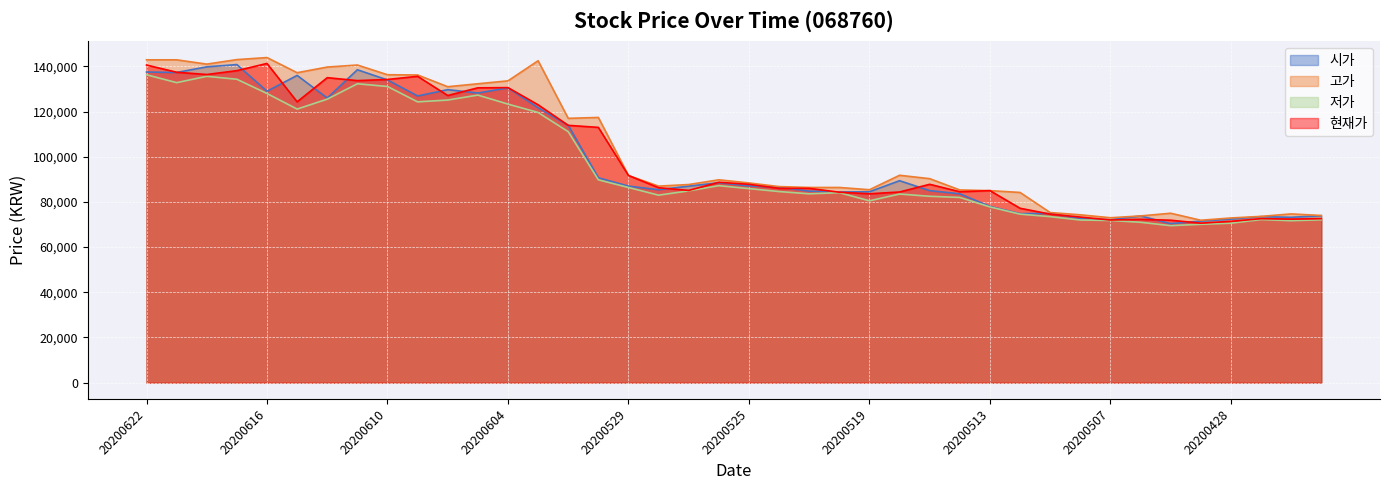

Where do 시가 and 현재가 first cross each other?

20200619 and 20200618